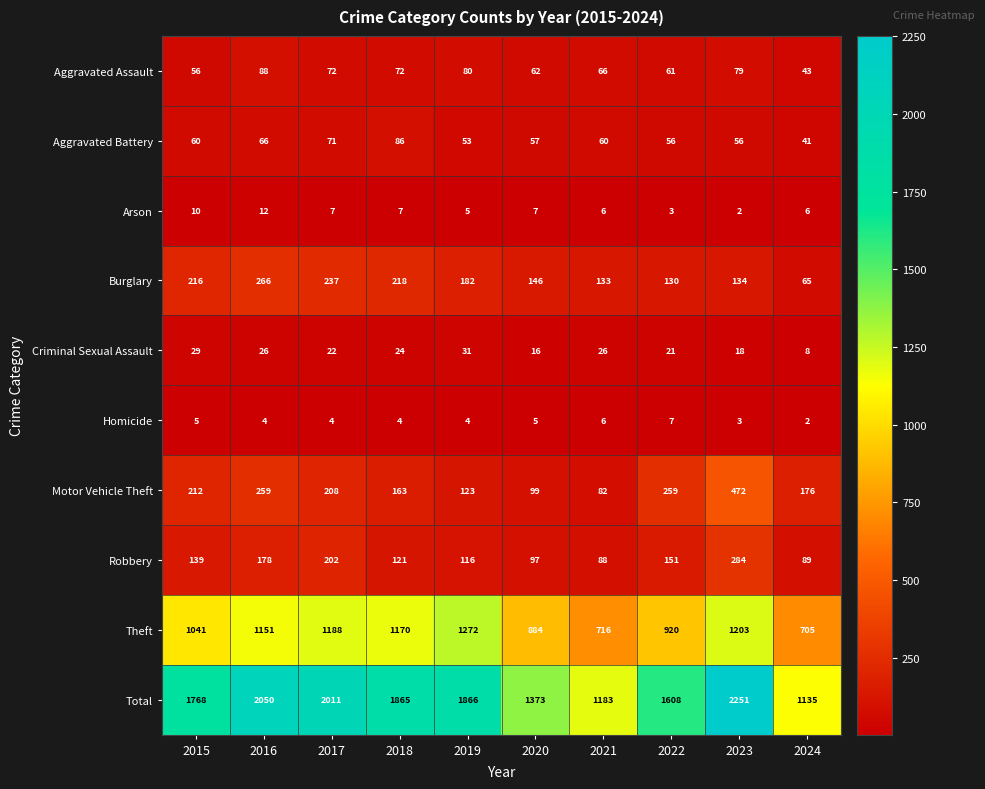

Between 2017 and 2023, which series saw the biggest shift?

Motor Vehicle Theft